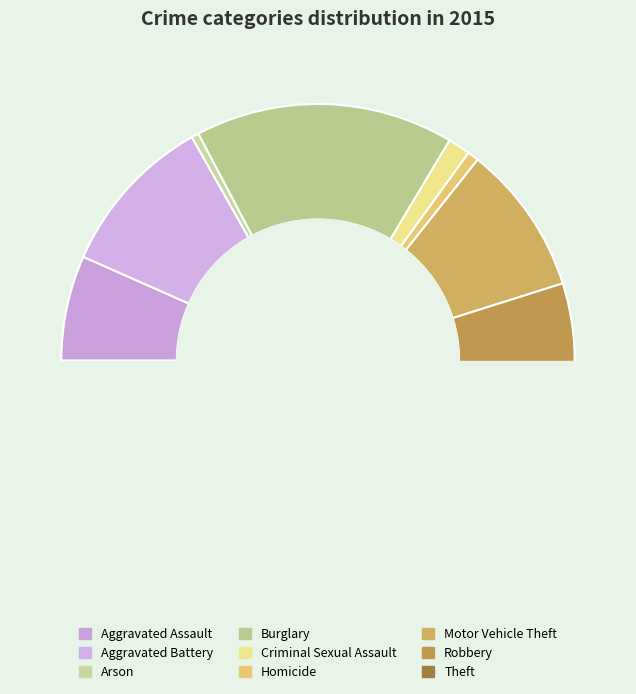

What is the change in value from Arson to Motor Vehicle Theft?

+217